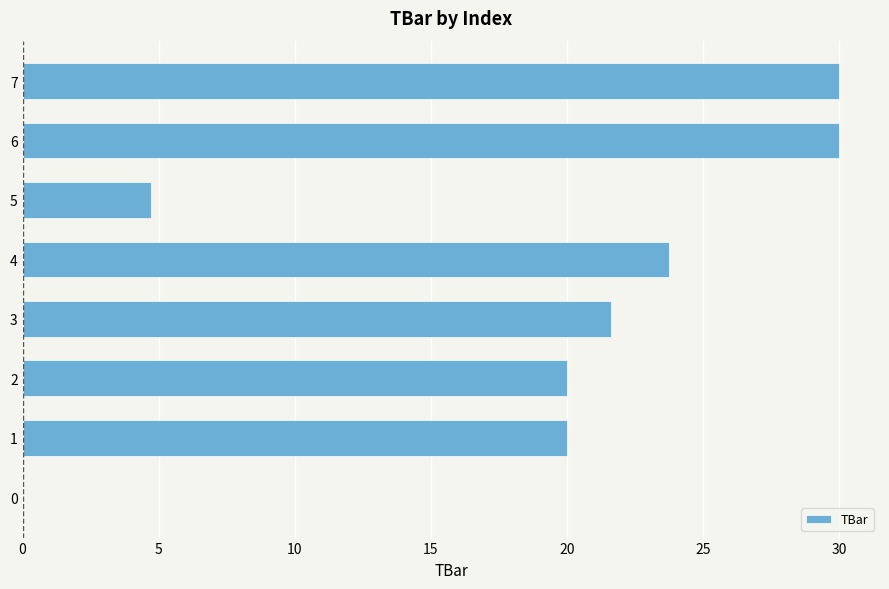

Are the bars horizontal?

Yes